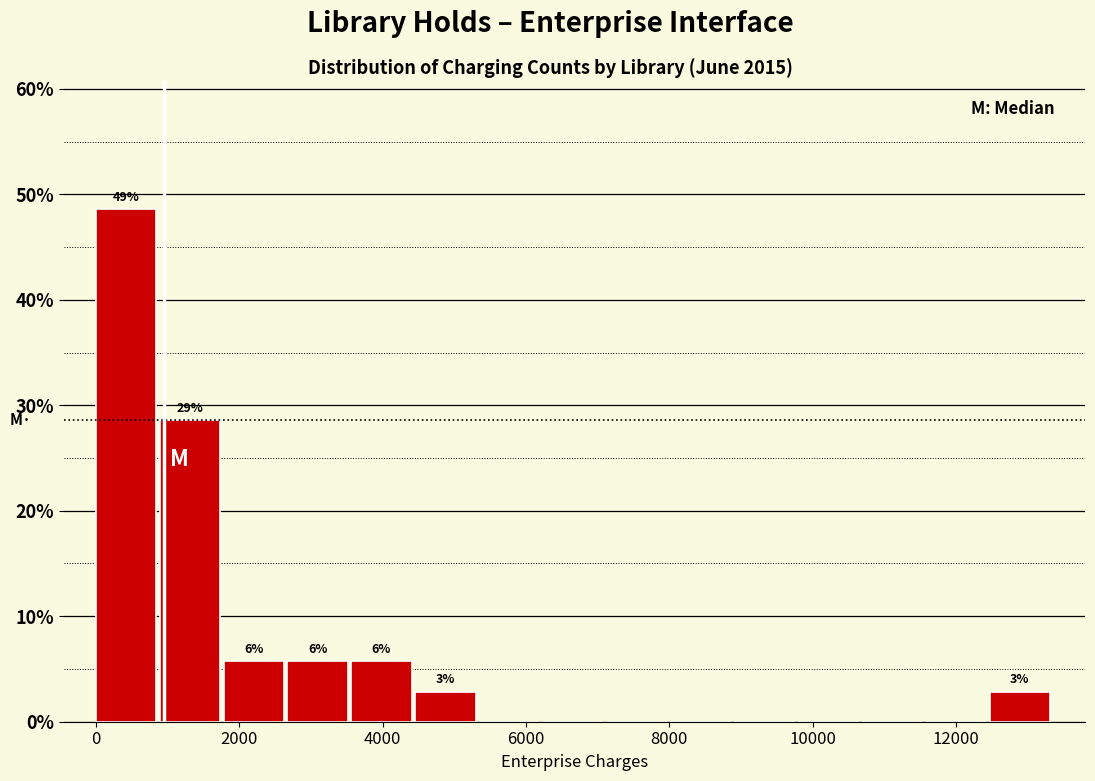

Over which range of the x-axis is the bar tallest?

0 to 800